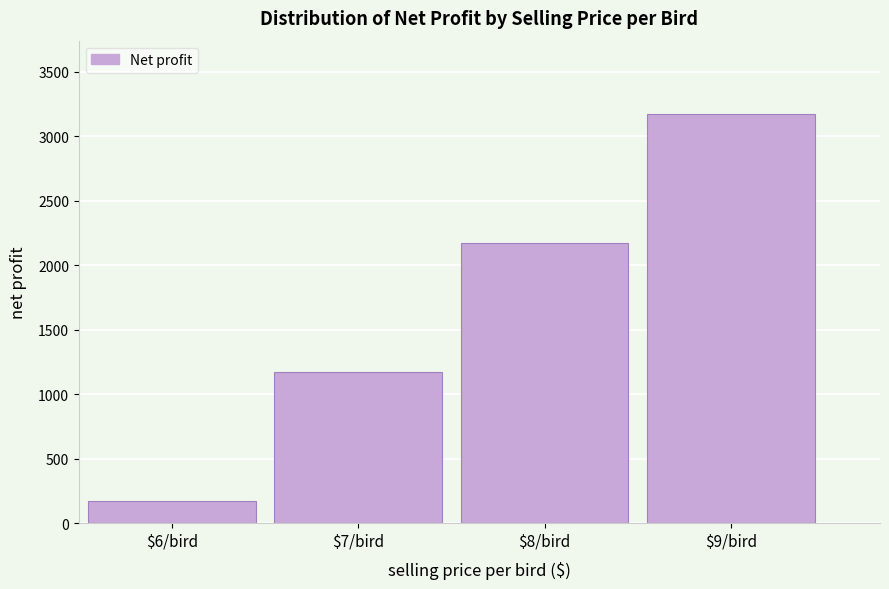

Reading right to left, list all the values displayed in this chart.

3170.1	2170.1	1170.1	170.1